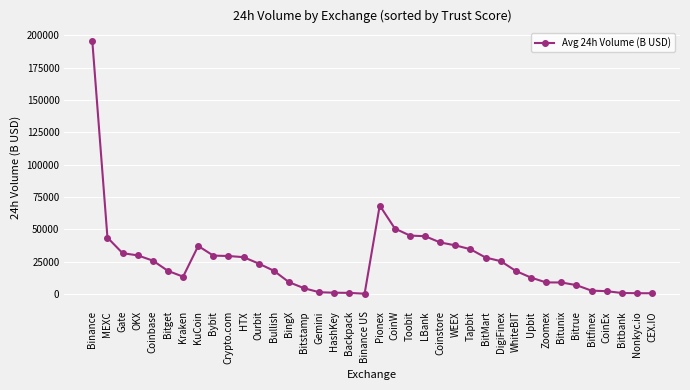

What is the average value?

25613.2